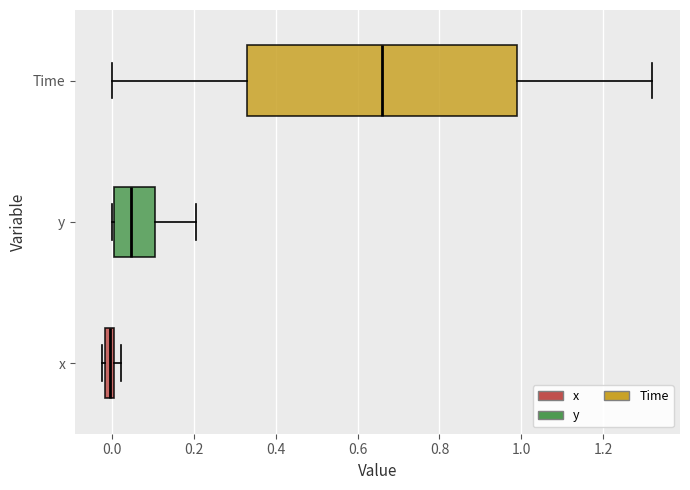

Which box has the furthest to the left median line?

x